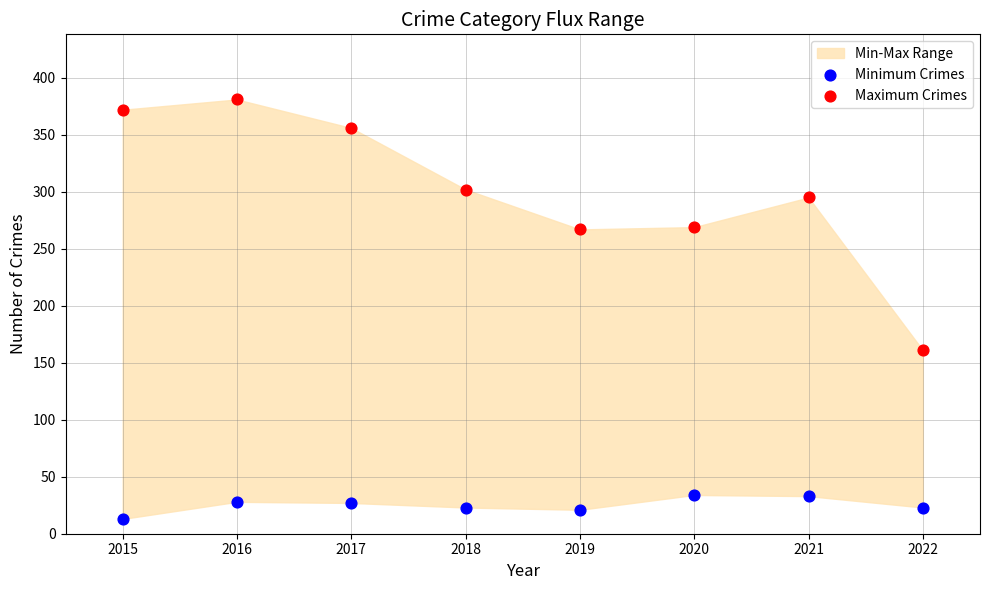

Which series has the largest Y range (max minus min)?

Maximum Crimes